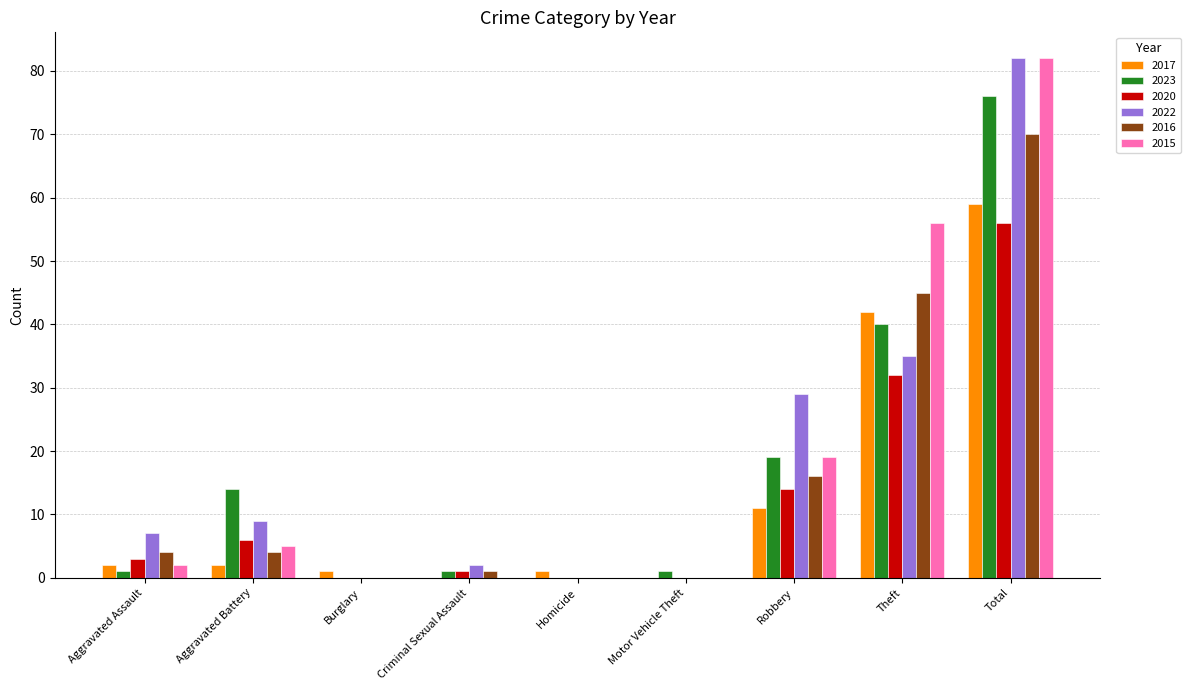

What is the average value of the 2022 series?

18